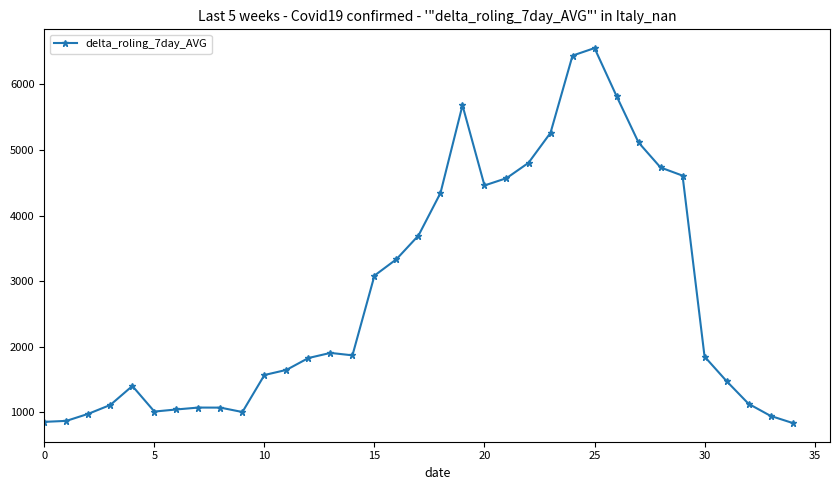

True or false: there are more than 1 points higher than both neighbors.

True